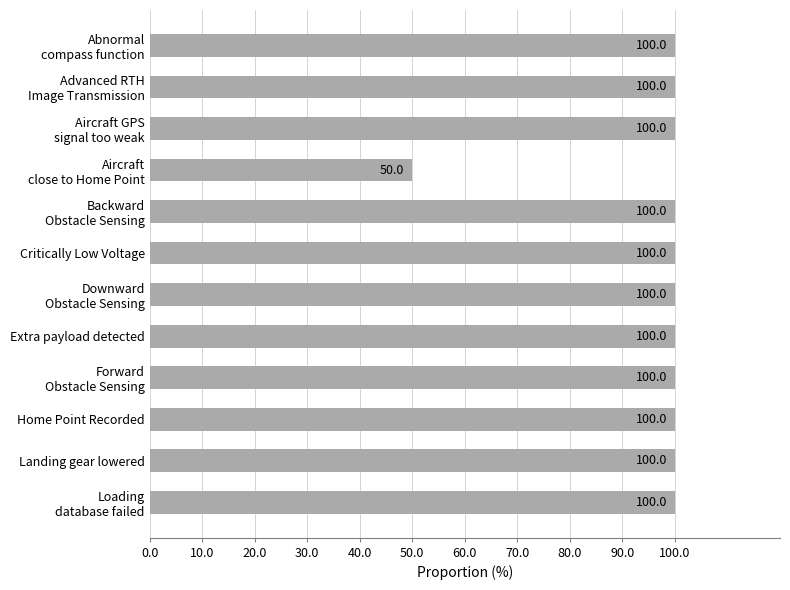

At which category does the chart reach its minimum across all series?

Aircraft
close to Home Point